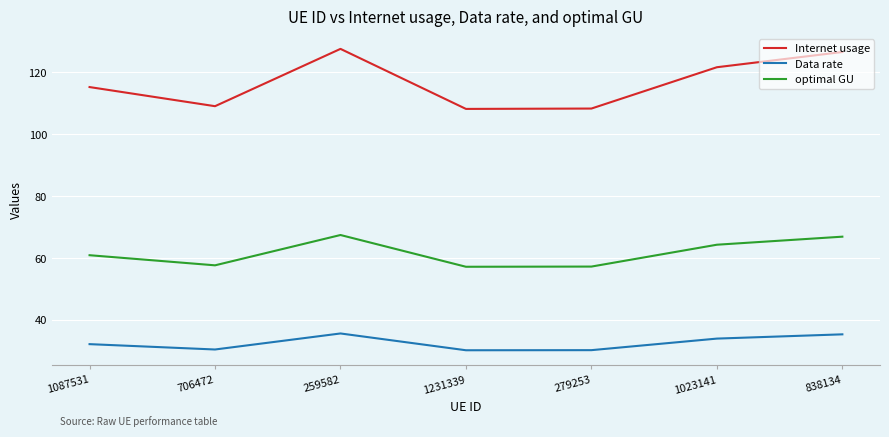

How many values in the Data rate series are below 32?

3